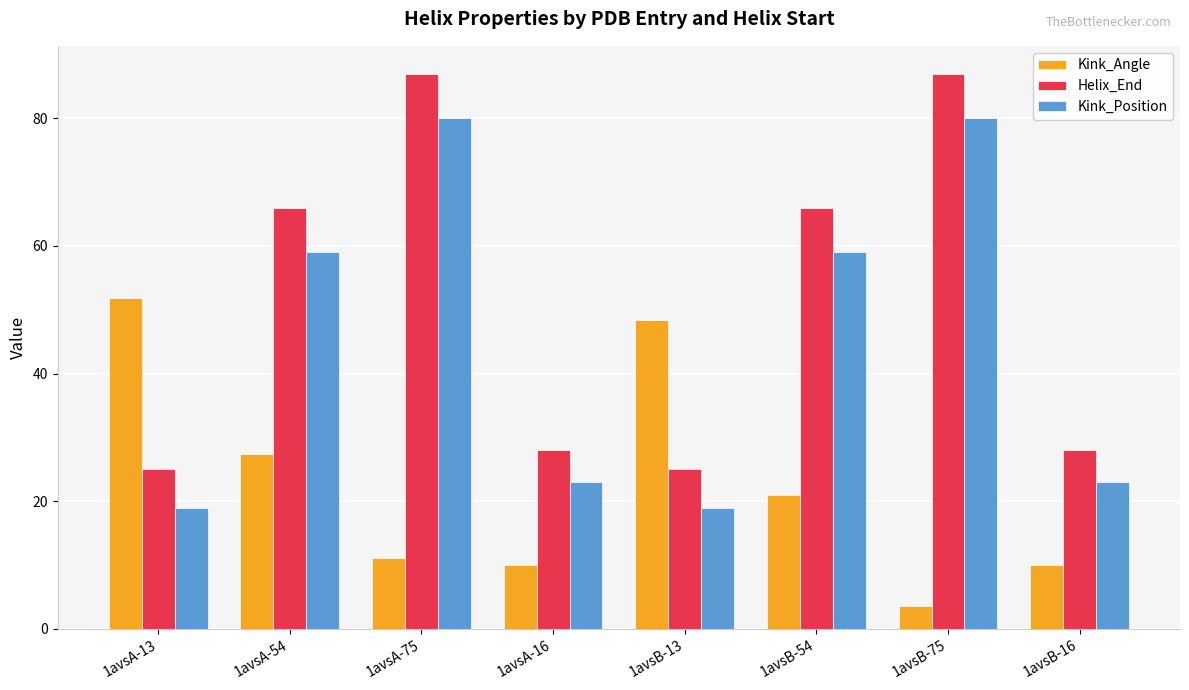

How many values in the Kink_Position series are below 59?

4